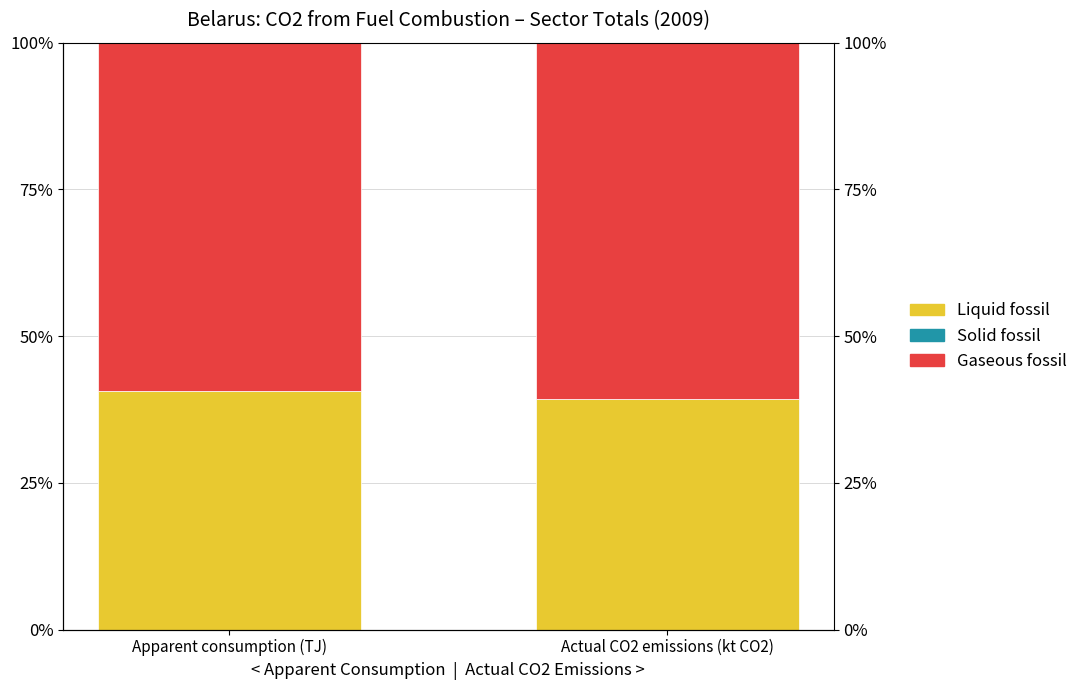

Which series has the largest total across all categories?

Gaseous fossil